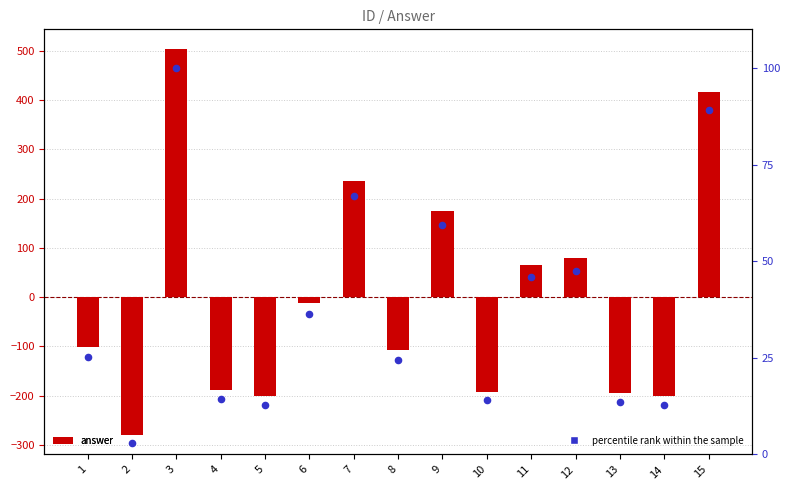

Which series contains the lowest Y value?

answer